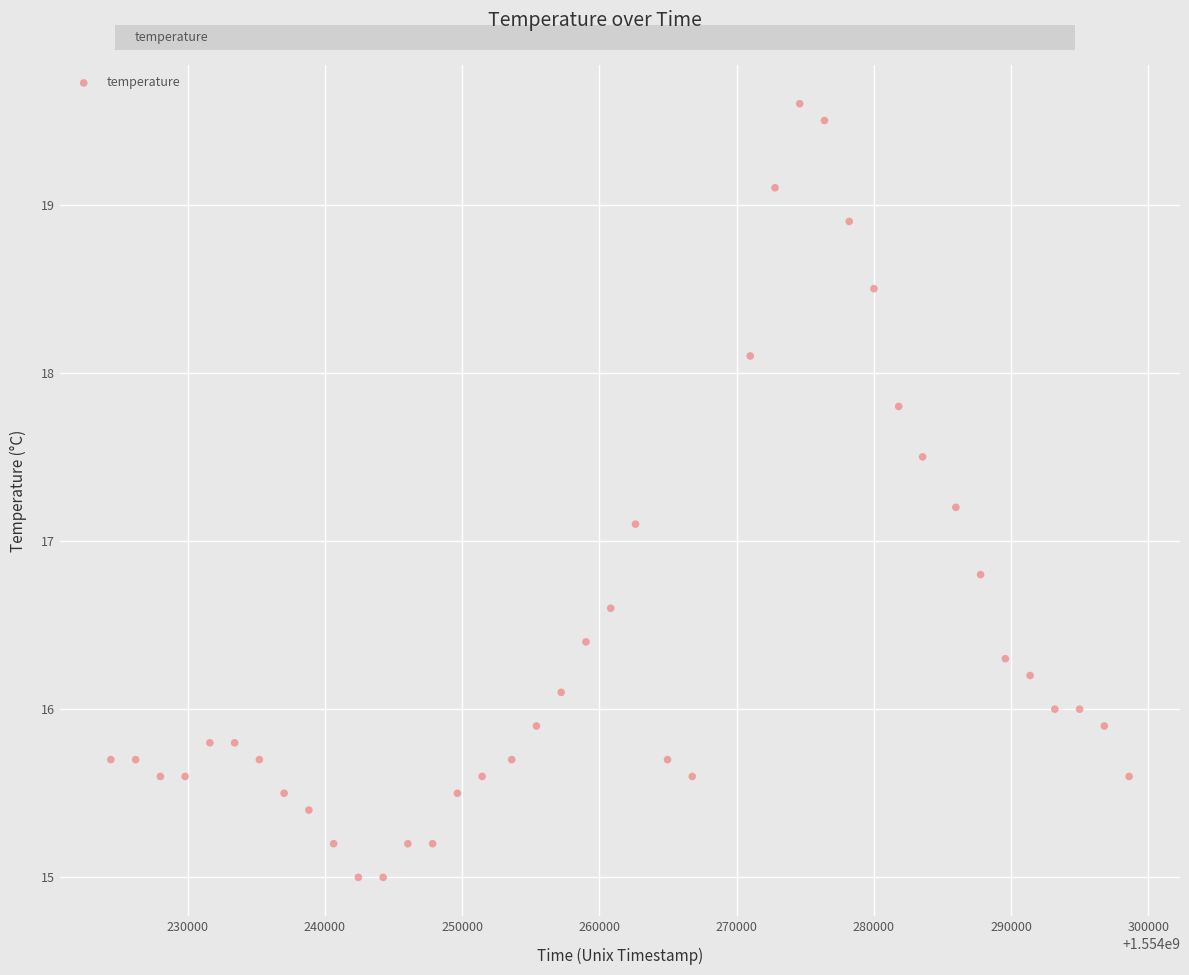

What Y value in the scatter plot is closest to 17?

17.1